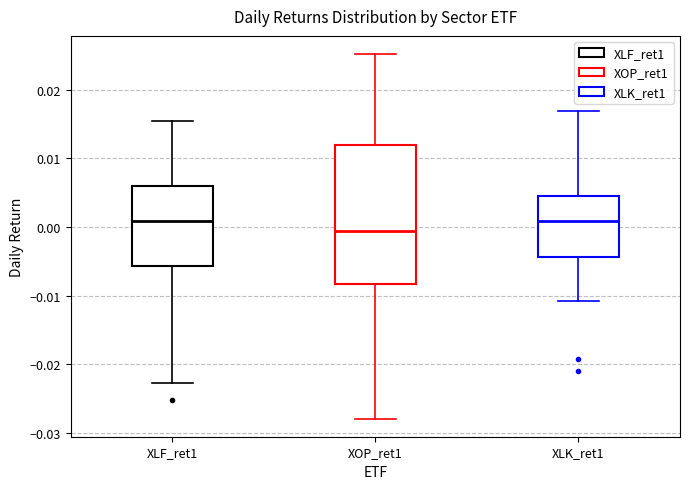

Reading left to right, transcribe this box plot: for each box, give where its median line is, the range the box spans, and where its two whiskers end, as read against the y-axis. The values are not printed on the chart, so give them approximately, as read against the axis.

XLF_ret1: median 0.001, box -0.006 to 0.006, whiskers -0.023 to 0.015
XOP_ret1: median -0.001, box -0.008 to 0.012, whiskers -0.028 to 0.025
XLK_ret1: median 0.001, box -0.004 to 0.004, whiskers -0.011 to 0.017